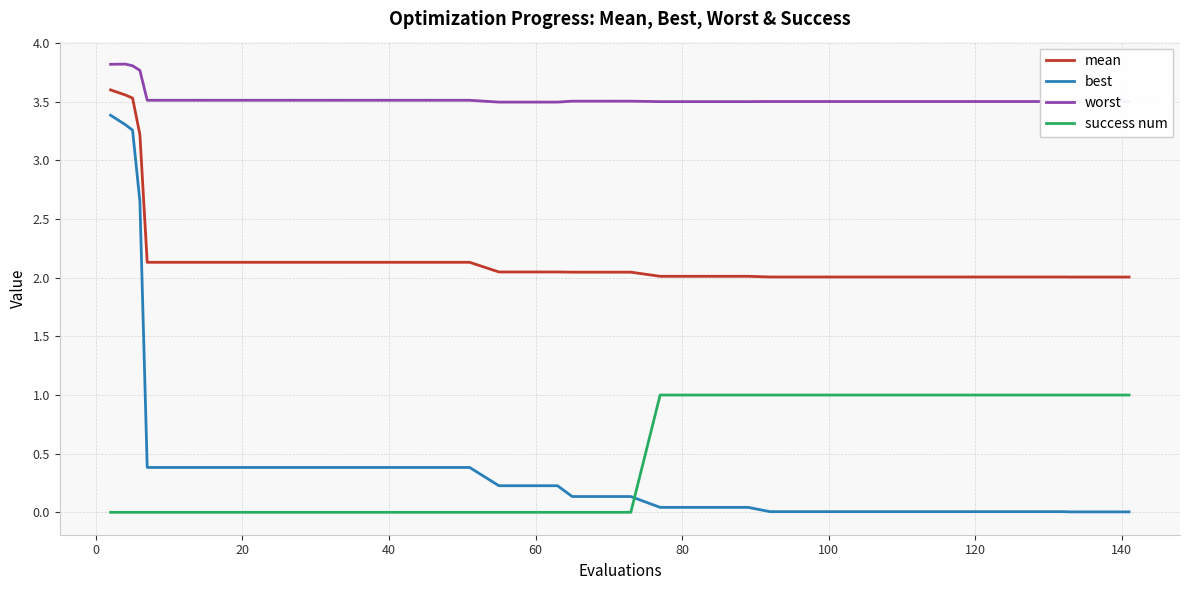

Which series has the largest total across all categories?

worst